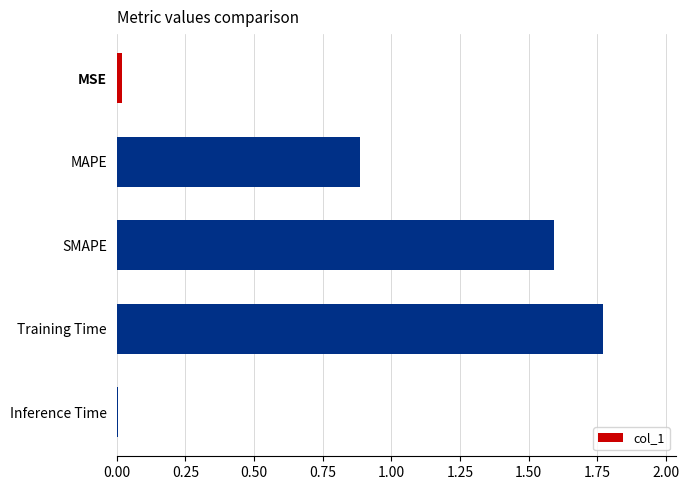

What is the sum of all values?

4.3